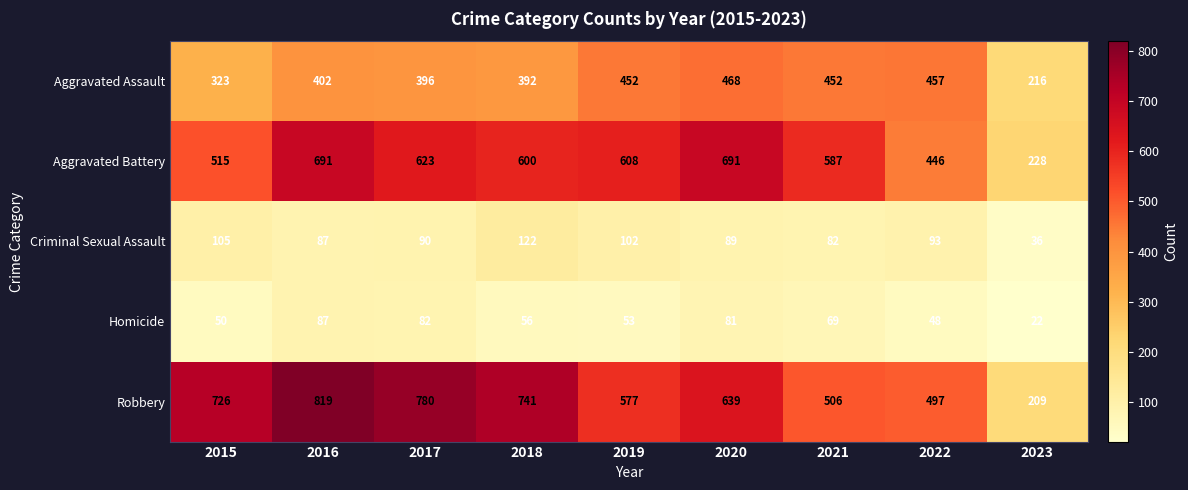

What is the difference between the highest and lowest values at 2021?

518